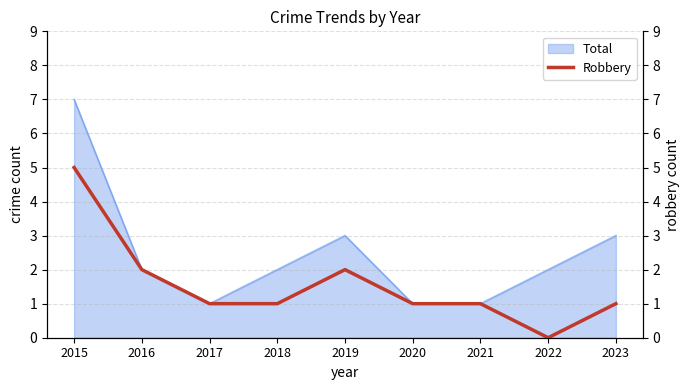

What is the value of the 7th point from the left?

1